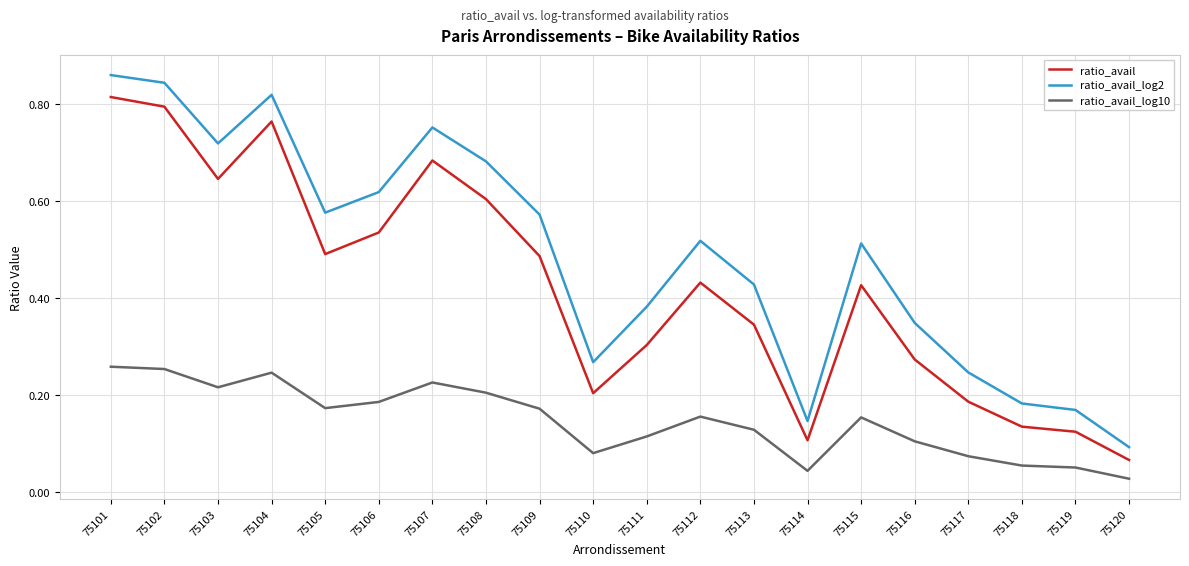

Where is ratio_avail_log2 nearest to the value 0?

75120